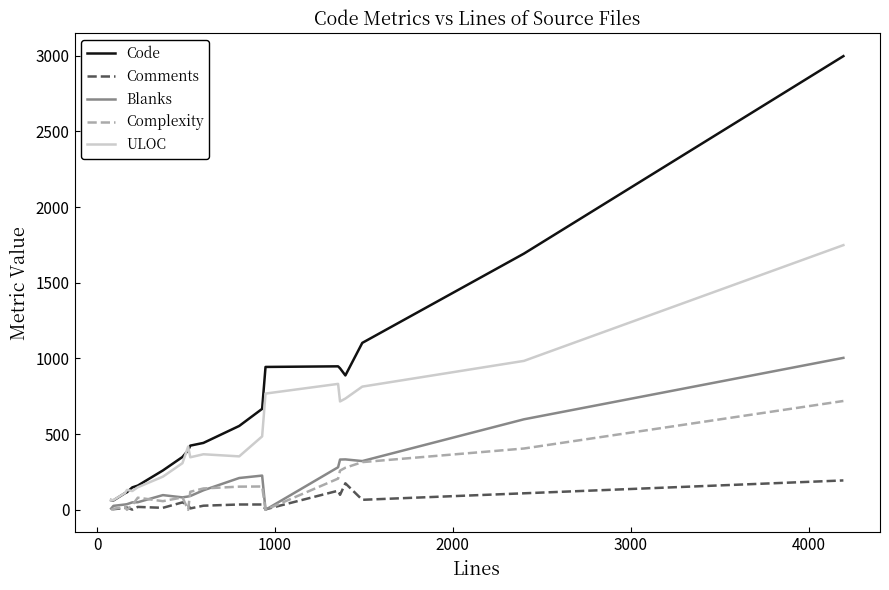

True or false: Complexity and ULOC intersect in this chart.

False